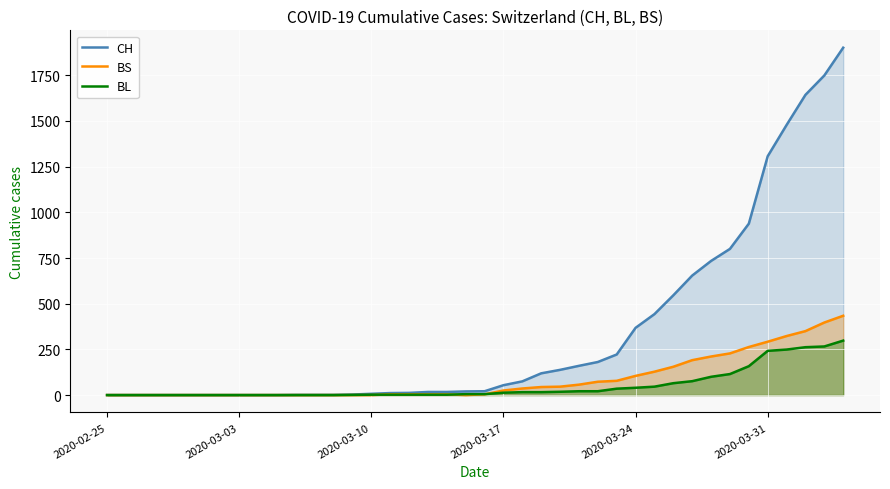

Which series has the largest range (max minus min)?

CH